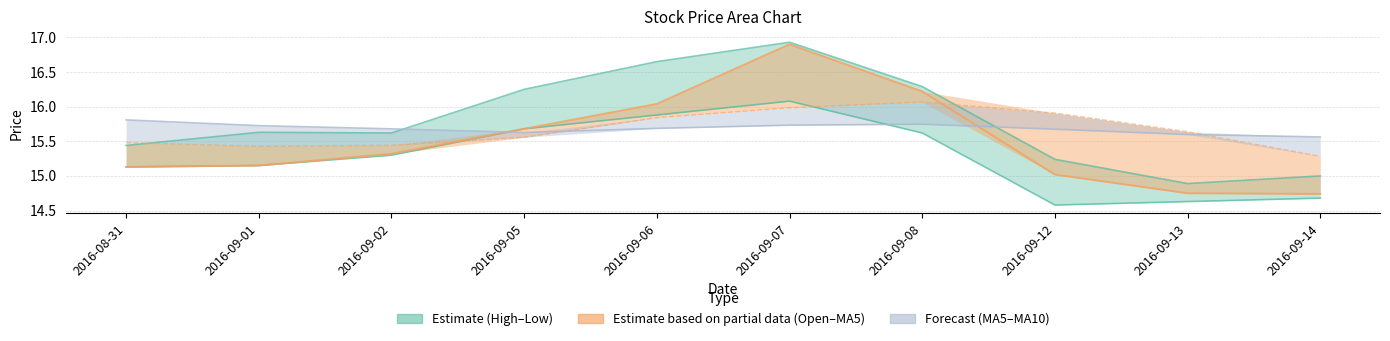

Where is the first local minimum for low?

2016-09-12